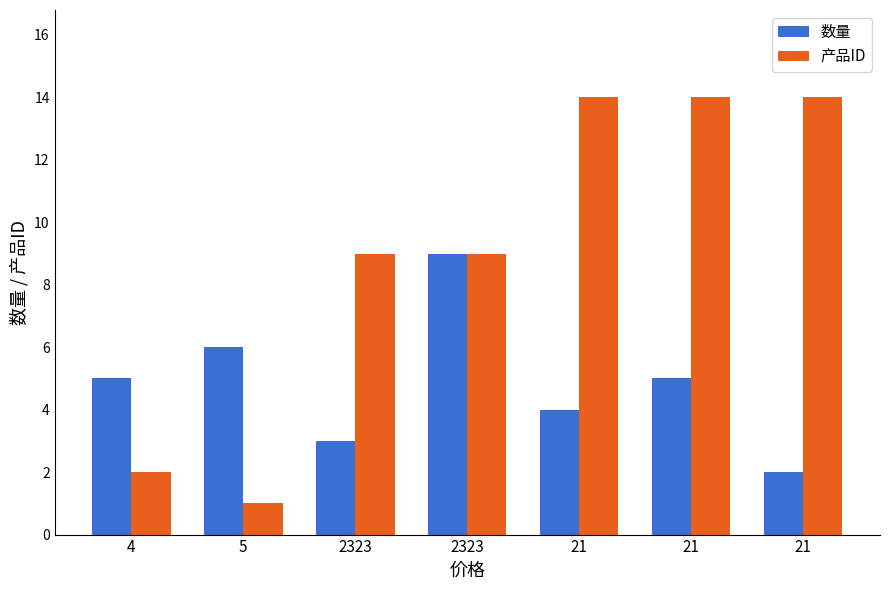

At which label does 数量 reach its minimum?

21